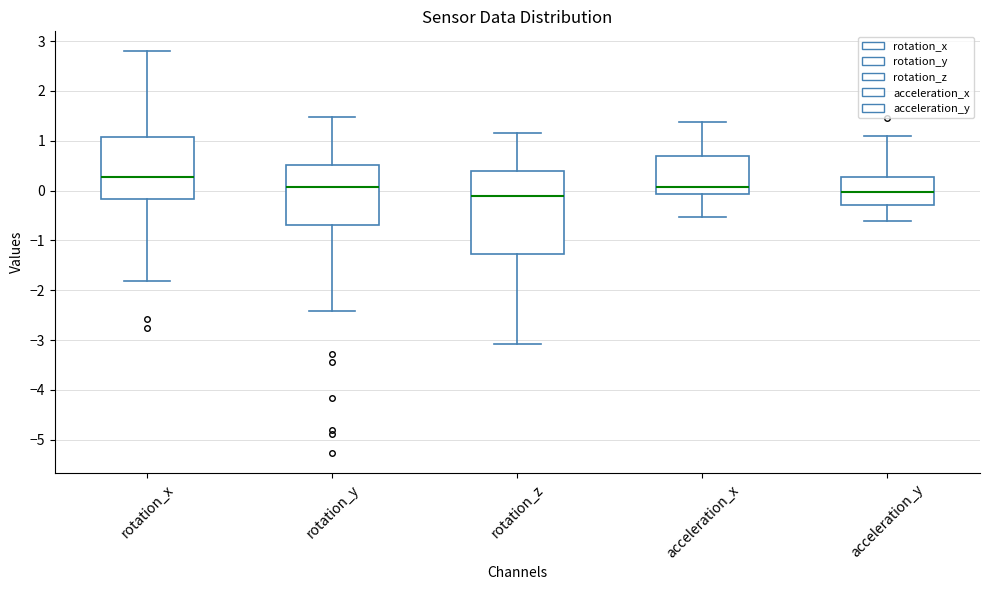

Reading left to right, read every box against the y-axis: the position of its median line, the range the box covers, and the ends of its whiskers. The values are not printed on the chart, so give them approximately, as read against the axis.

rotation_x: median 0.3, box -0.2 to 1.1, whiskers -1.8 to 2.8
rotation_y: median 0.1, box -0.7 to 0.5, whiskers -2.4 to 1.5
rotation_z: median -0.1, box -1.3 to 0.4, whiskers -3.1 to 1.1
acceleration_x: median 0.1, box -0.1 to 0.7, whiskers -0.5 to 1.4
acceleration_y: median 0.0, box -0.3 to 0.3, whiskers -0.6 to 1.1